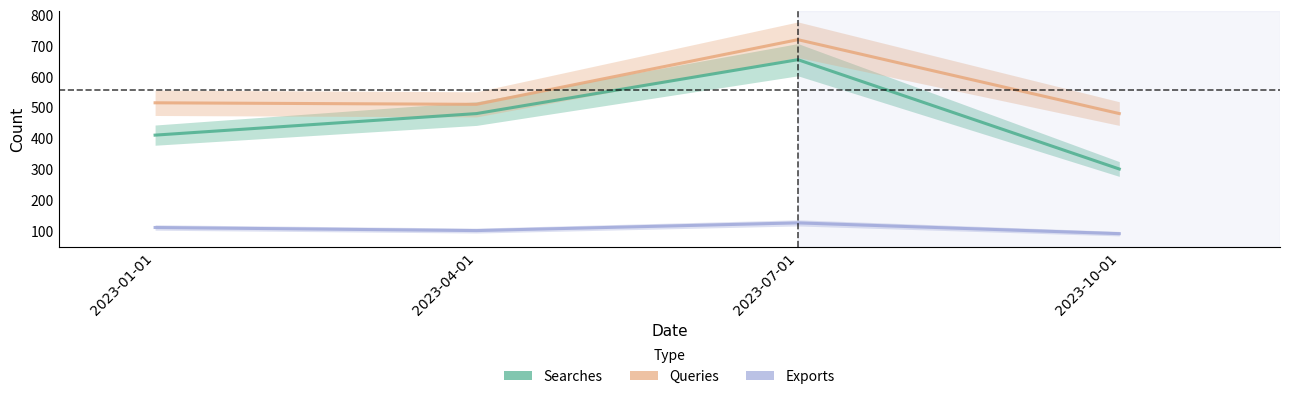

Reading left to right, what are all the values shown in this chart?

Searches: 410	480	655	300
Queries: 515	510	720	480
Exports: 110	100	125	90